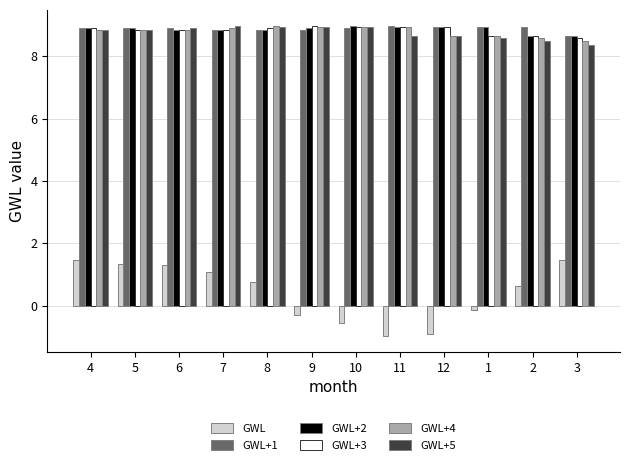

Which series has the widest spread of values?

GWL